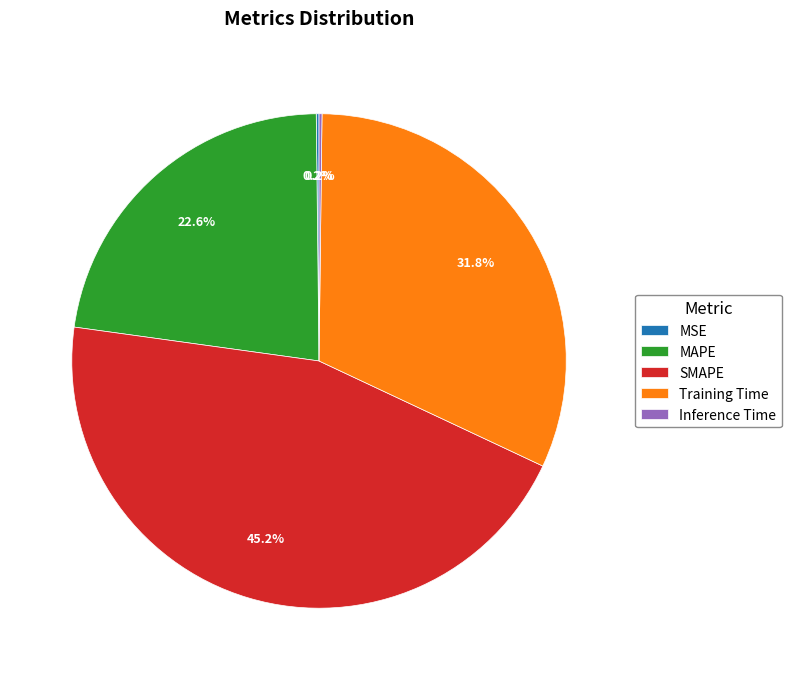

What is the largest slice in the pie chart?

SMAPE